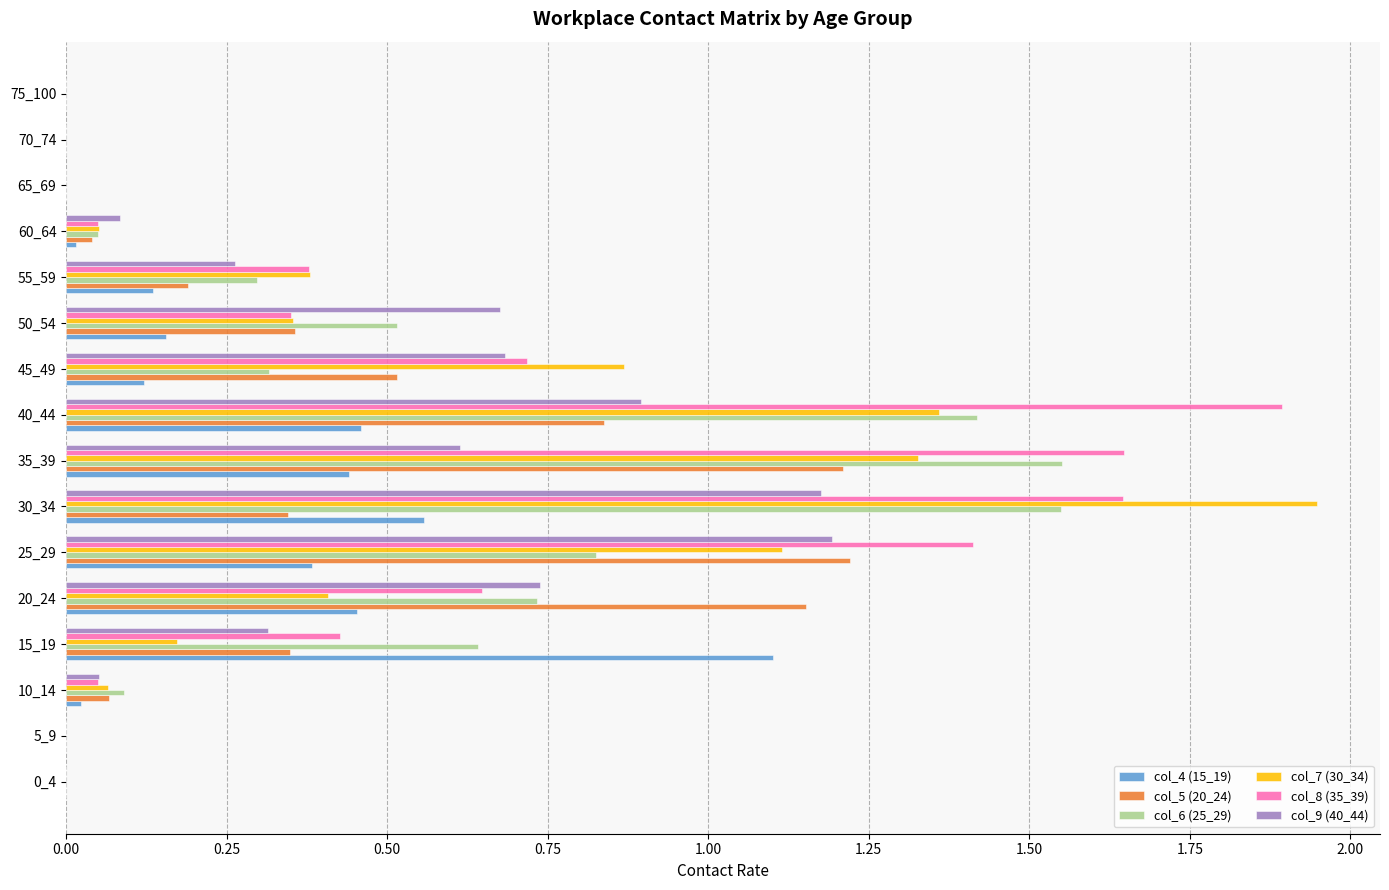

What is the sum of all col_4 (15_19) values?

3.8